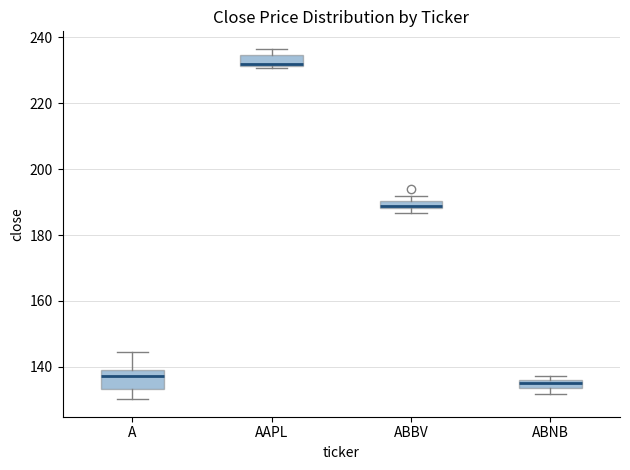

Where is the lower edge of the box for ABBV on the y-axis? The values are not printed on the chart, so give them approximately, as read against the axis.

188